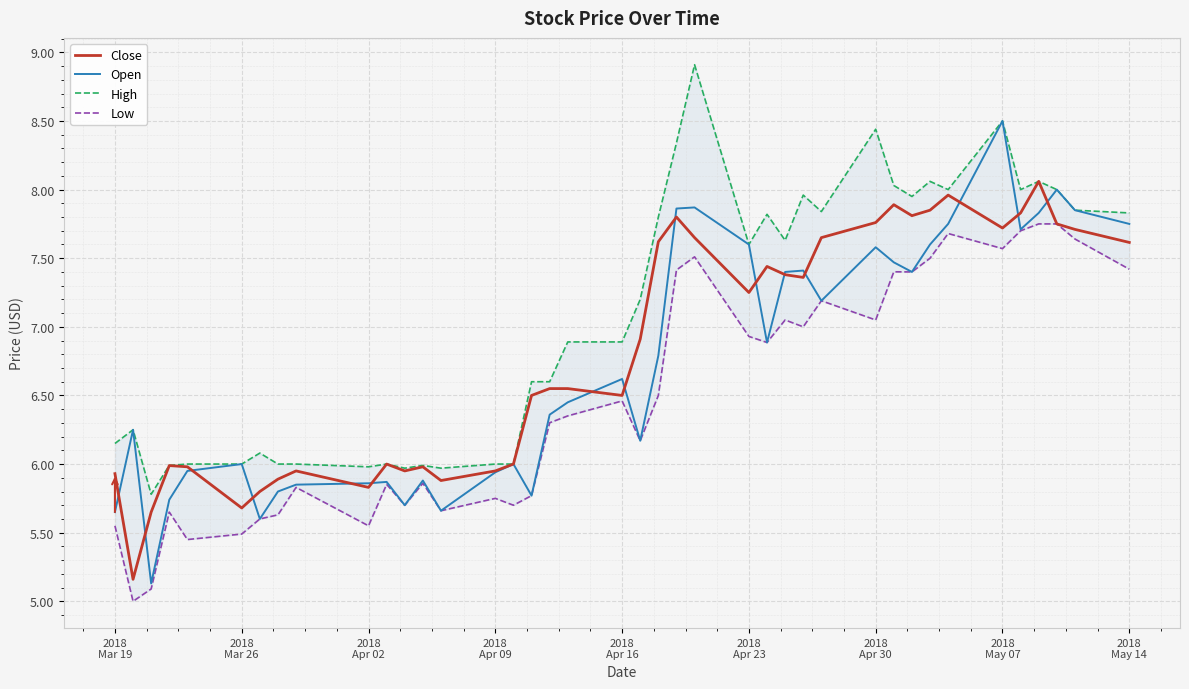

What is the highest value of the Open series?

8.5